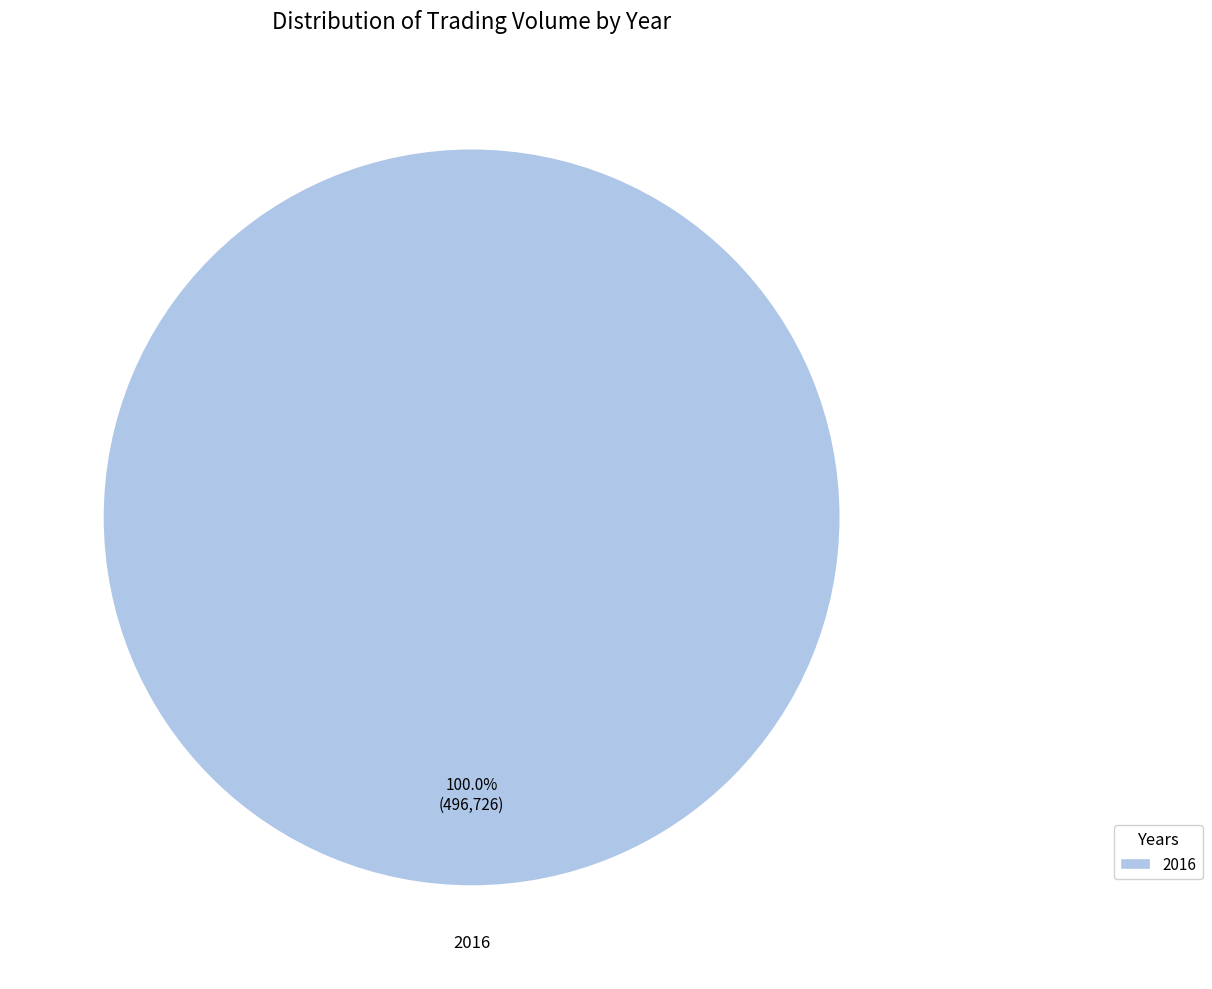

Is there any slice that represents more than half of the pie?

Yes